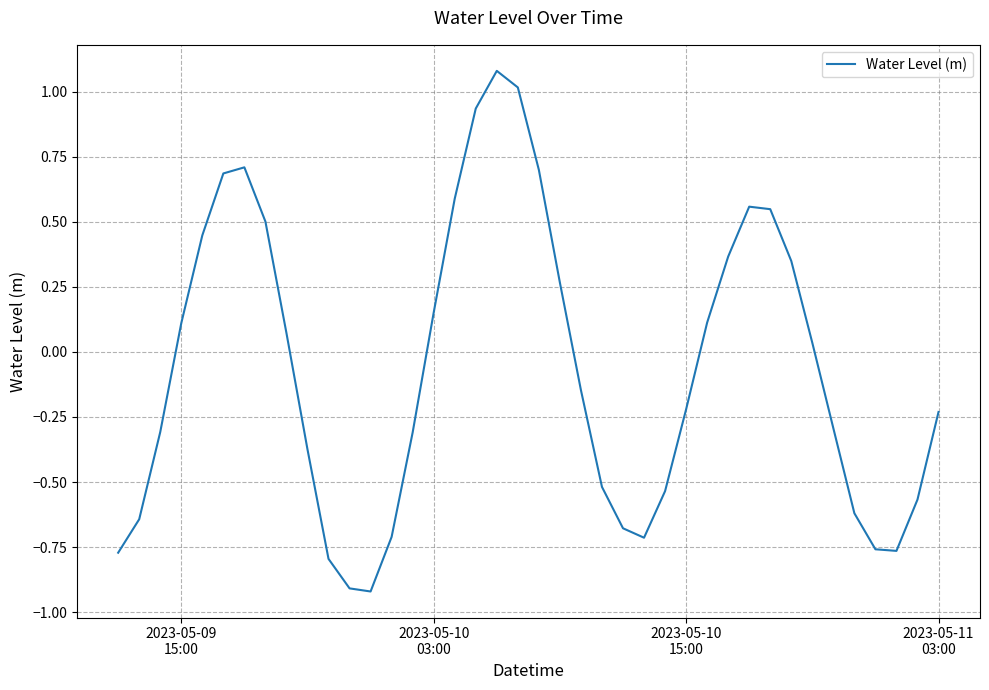

What is the minimum value shown in the chart?

-0.9